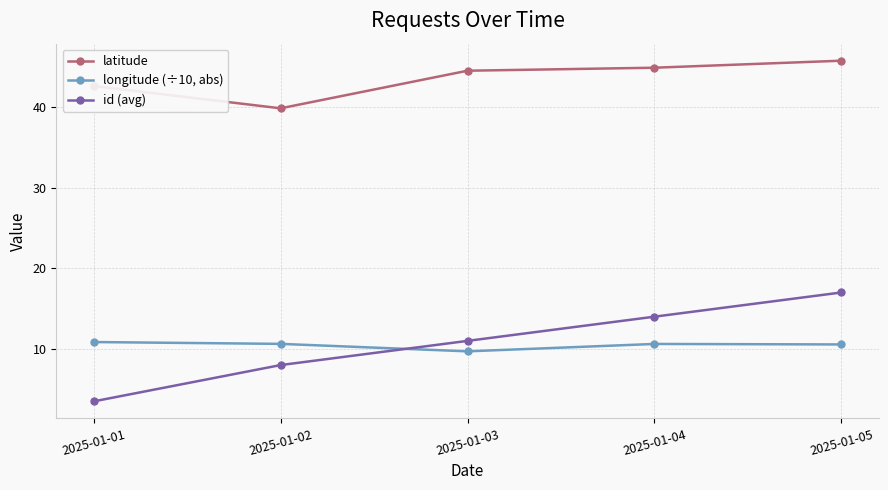

What is the minimum value shown in the chart?

3.5